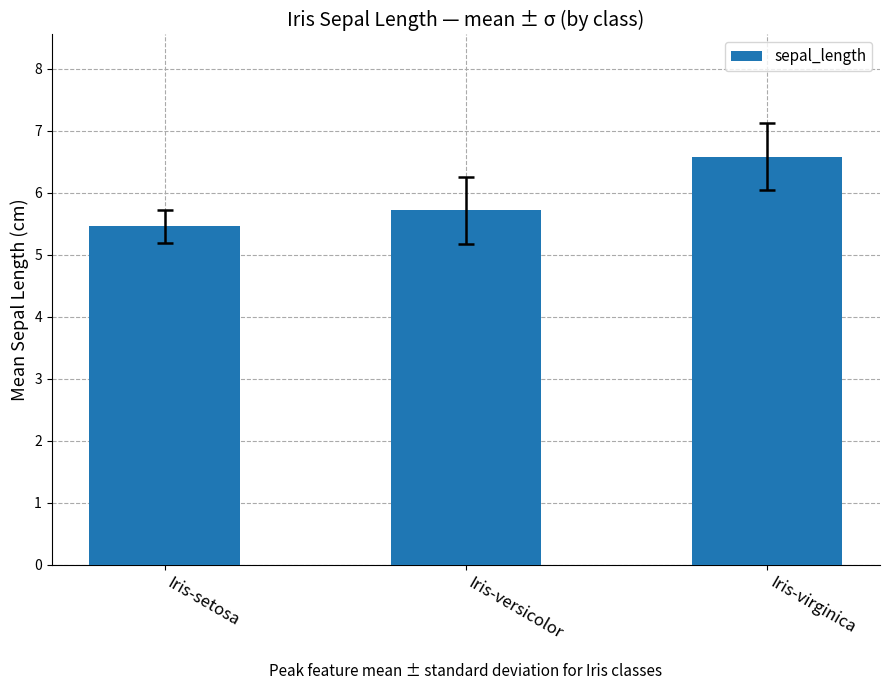

What is the sum of all values?

17.8